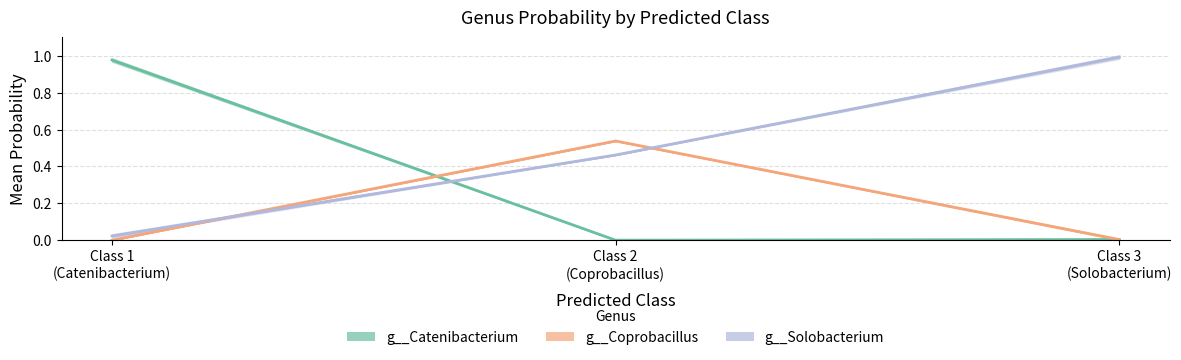

List the labels in order of g__Coprobacillus value, smallest first.

Class 1
(Catenibacterium), Class 3
(Solobacterium), Class 2
(Coprobacillus)